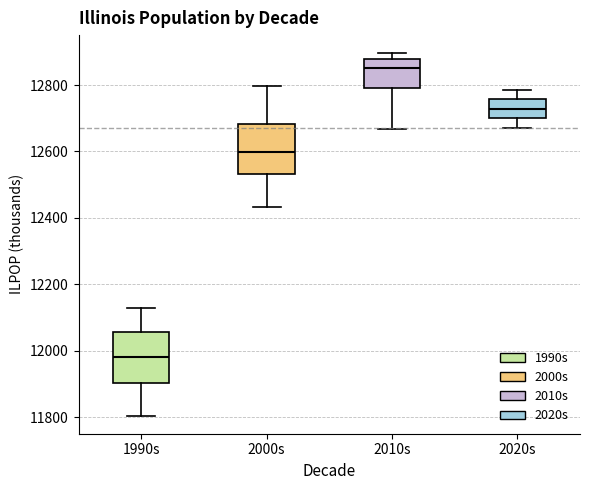

Which box has the lowest median line?

1990s